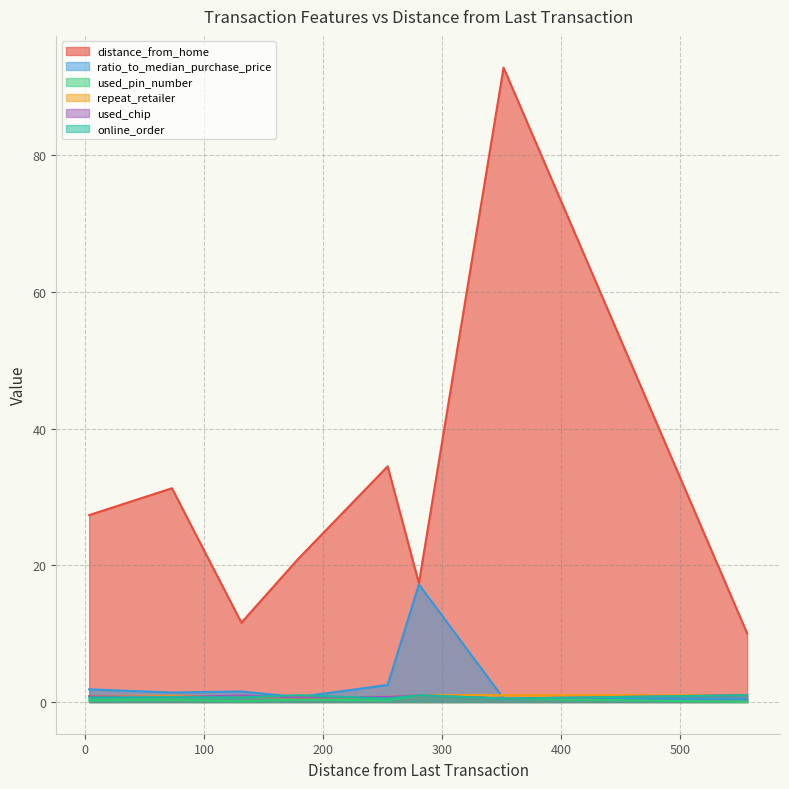

Which series has the largest total across all categories?

distance_from_home